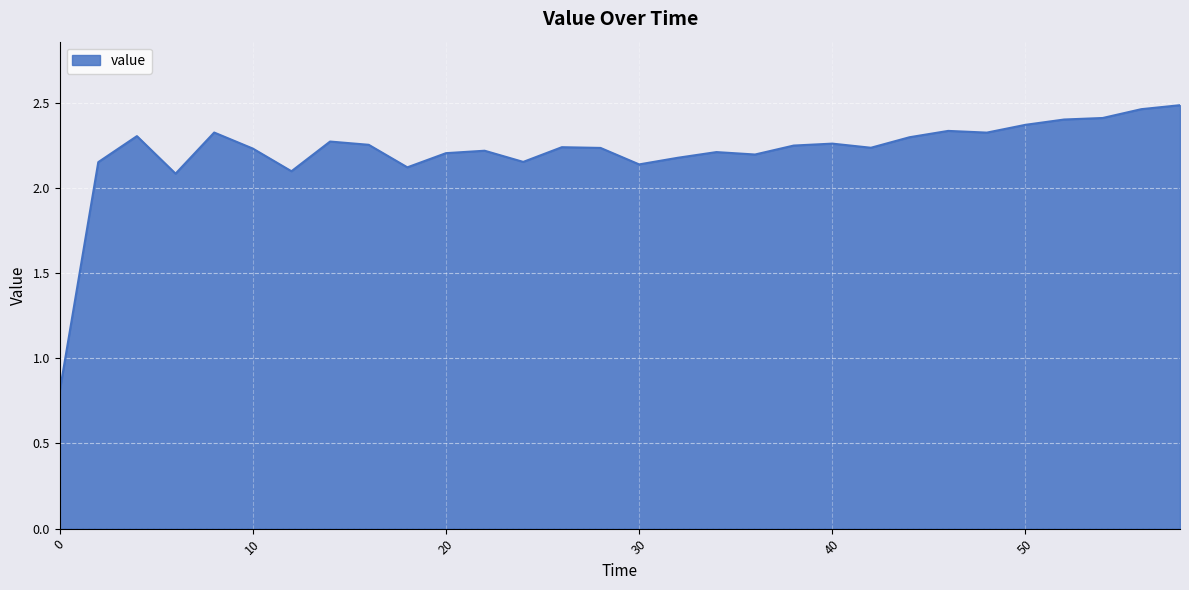

What is the minimum value shown in the chart?

0.8